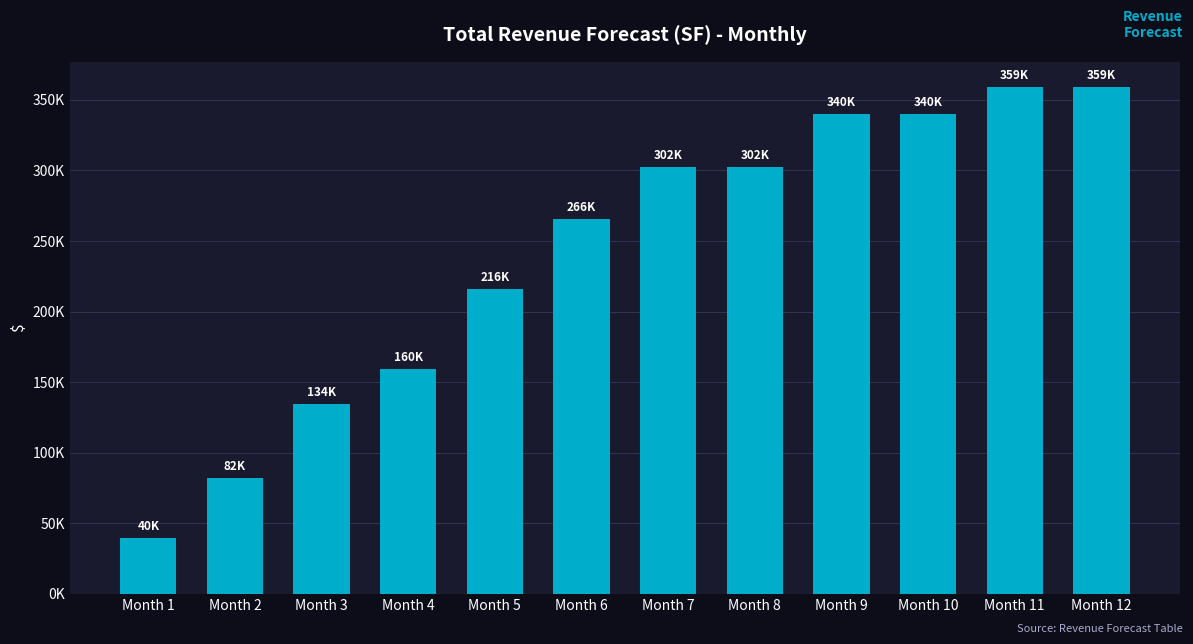

Does the chart contain any negative values?

No